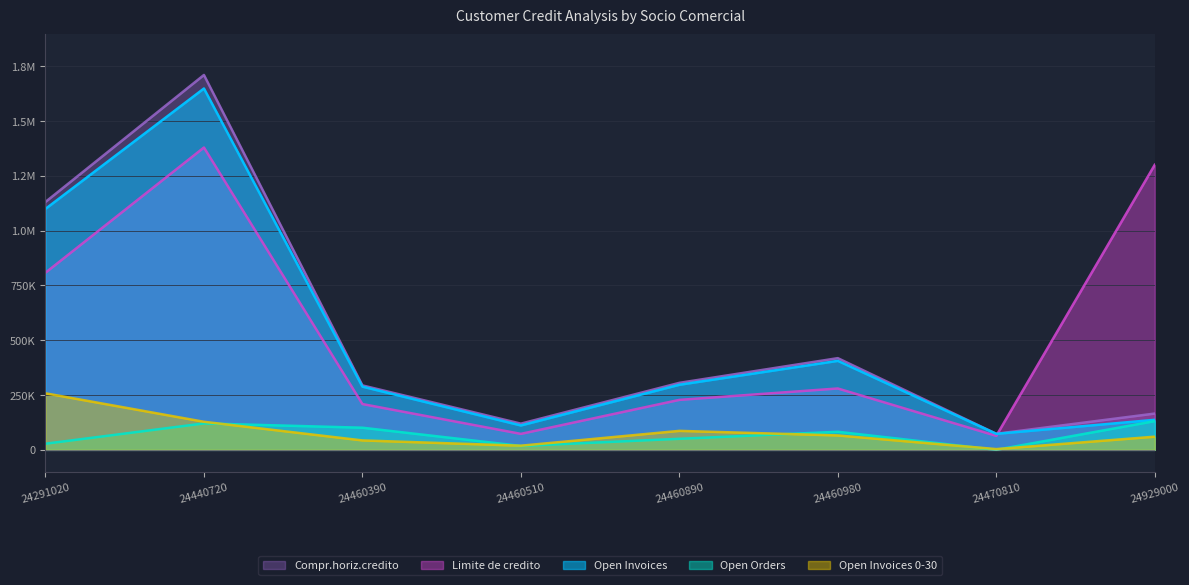

How many values in the Open Invoices 0-30 series are below 65856?

4